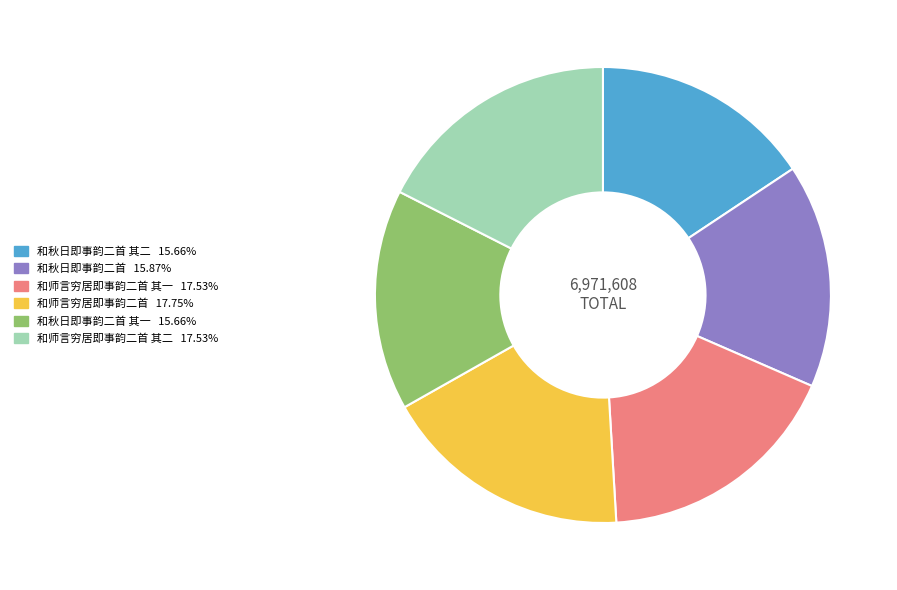

Does any single category account for the majority?

No